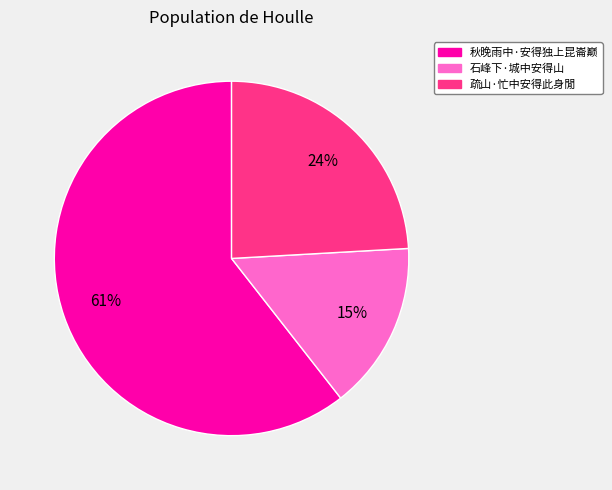

Is the sum of 秋晚雨中·安得独上昆崙巅 and 石峰下·城中安得山 greater than half?

Yes